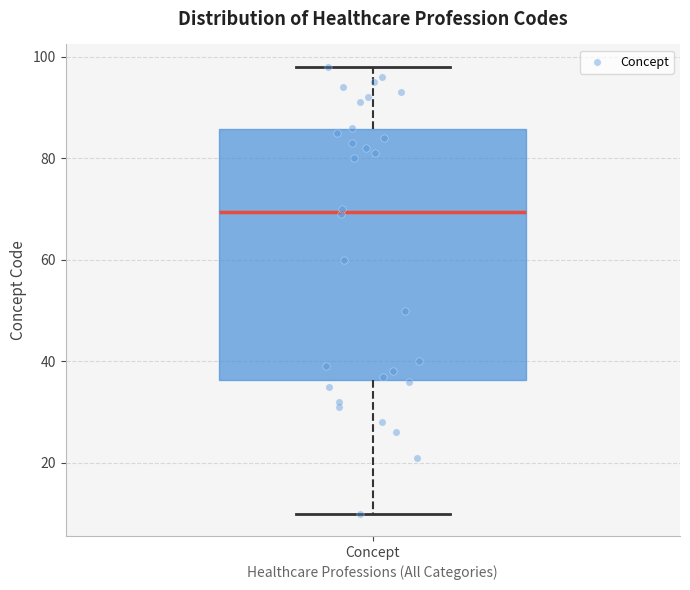

Transcribe this box plot: give where the median line is, the range the box spans, and where the two whiskers end, as read against the y-axis. The values are not printed on the chart, so give them approximately, as read against the axis.

median 70, box 36 to 86, whiskers 10 to 98